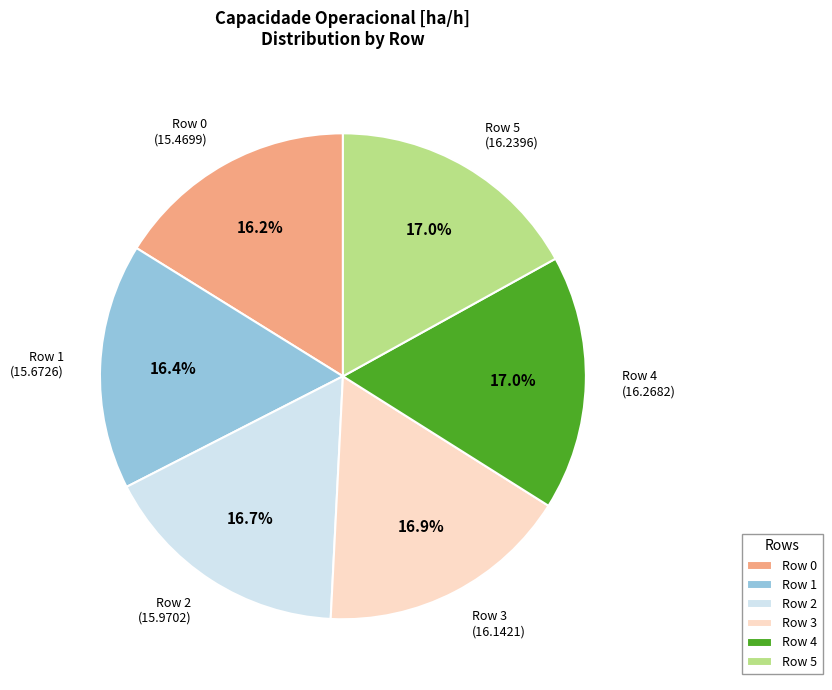

Is there any slice that represents more than half of the pie?

No